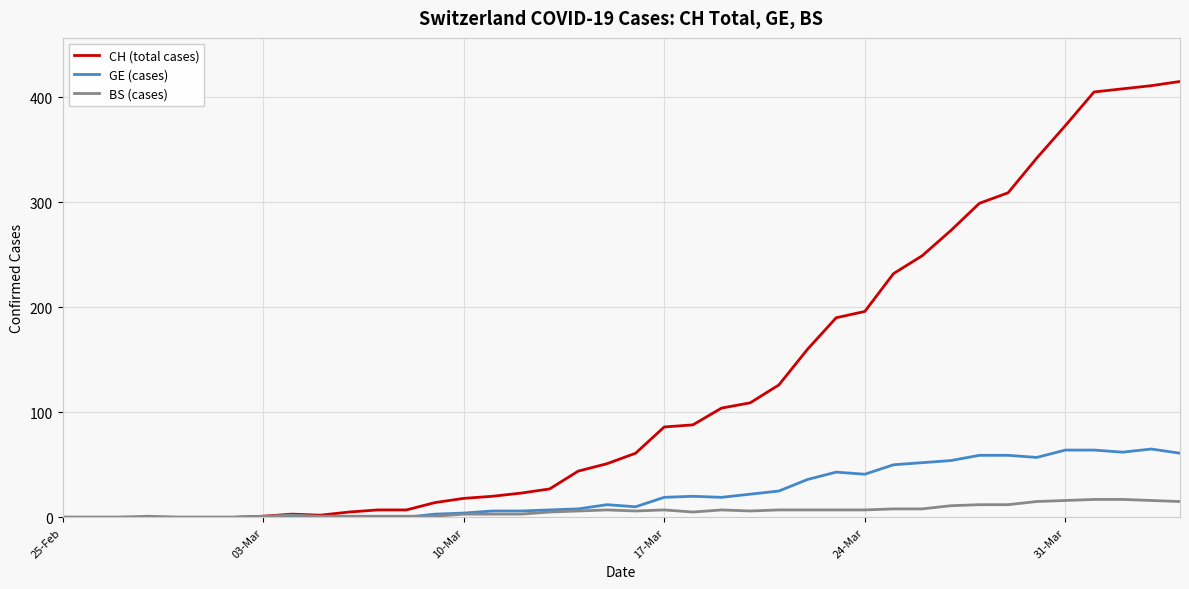

How many values in the GE (cases) series are below 12?

20